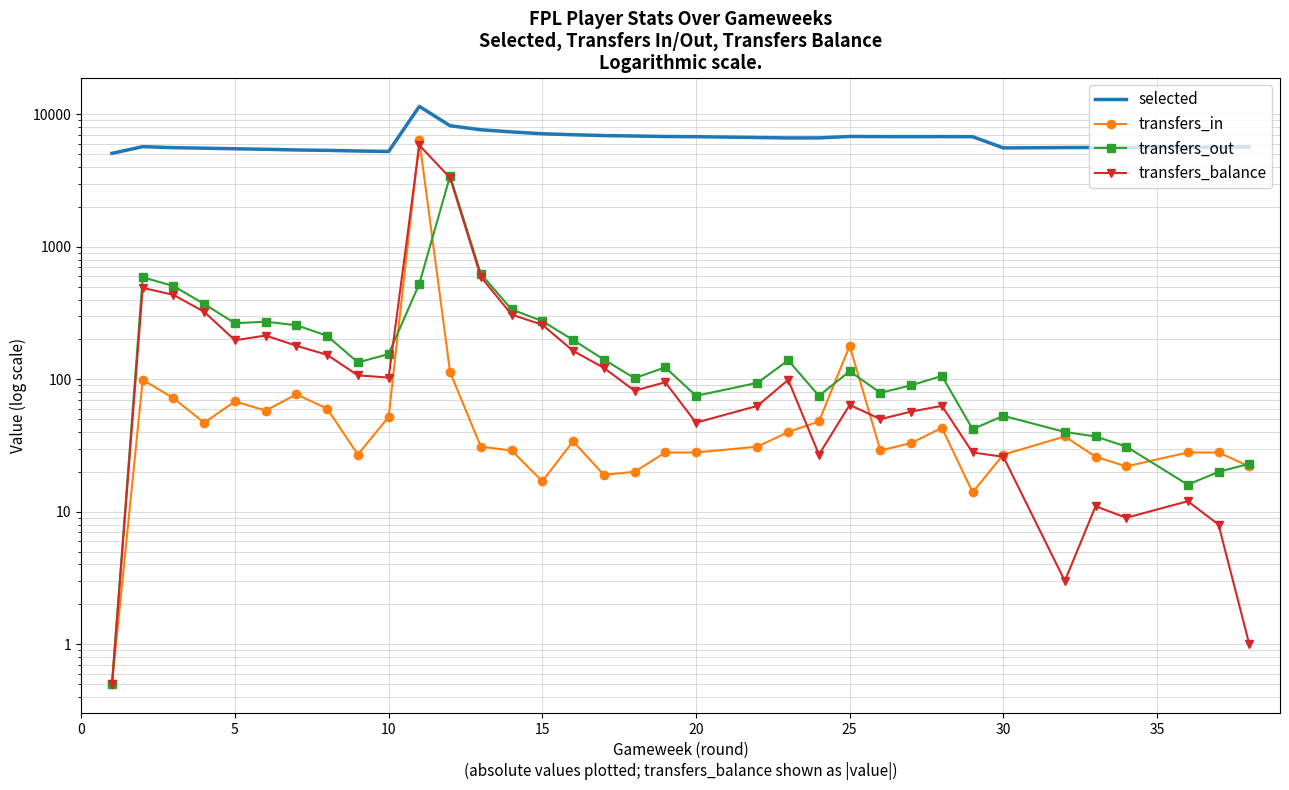

How many lines are shown in the chart?

4